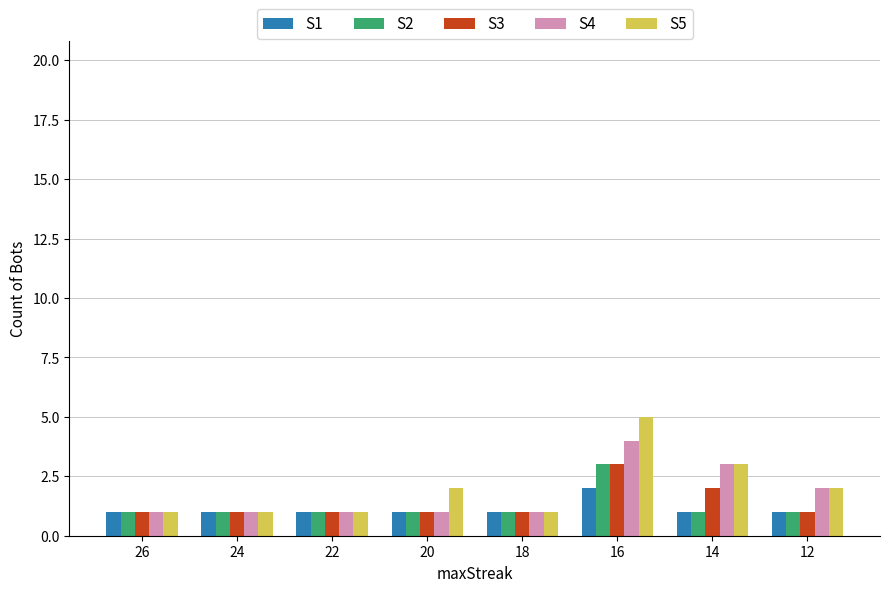

What value does the S1 series have at 18?

1